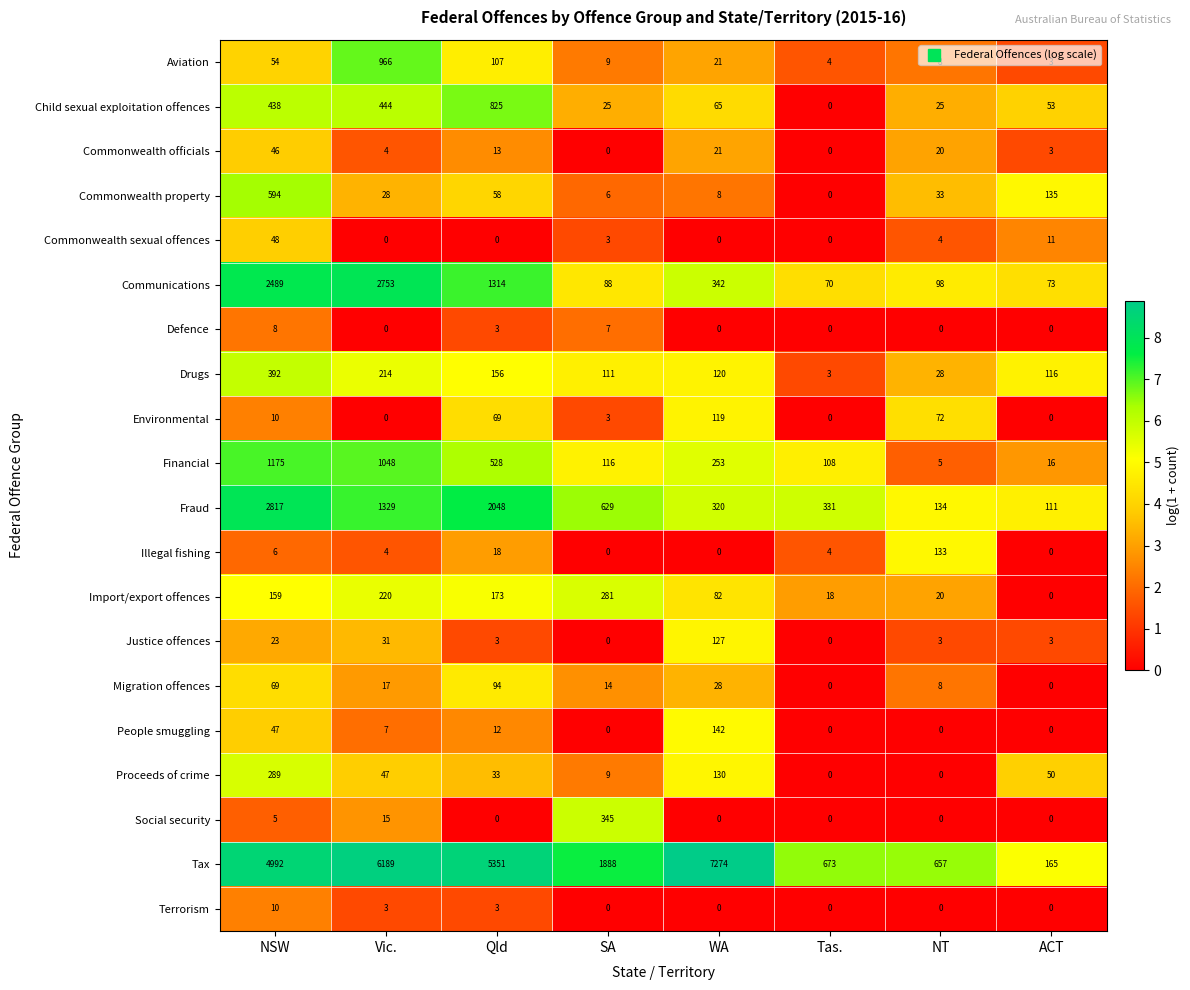

True or false: Social security has a value of 152 at Qld.

False